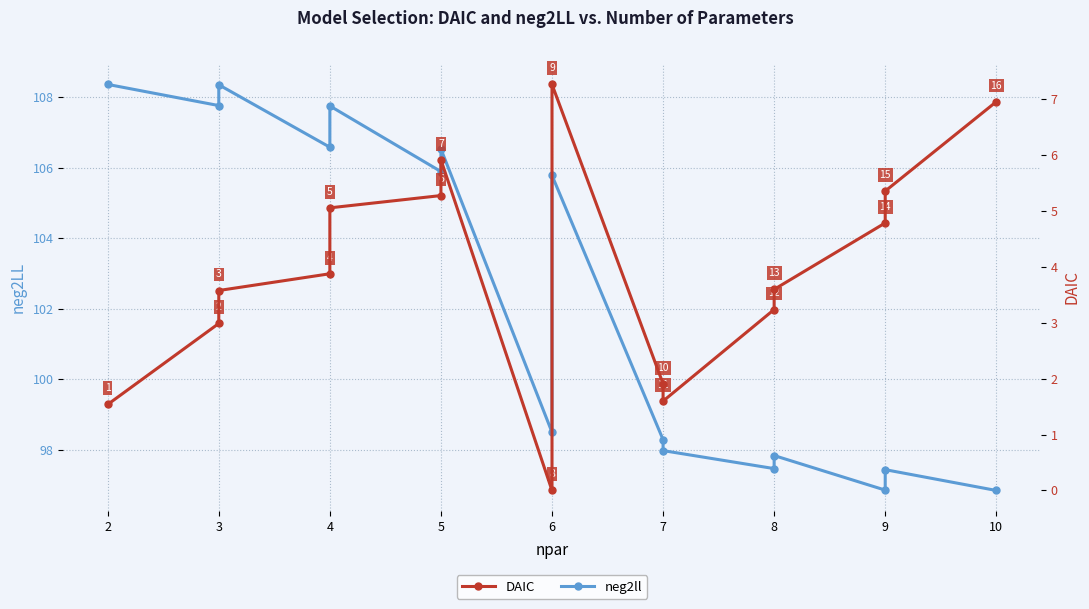

Is the value of DAIC at 3 greater than the value of neg2ll at 10?

No